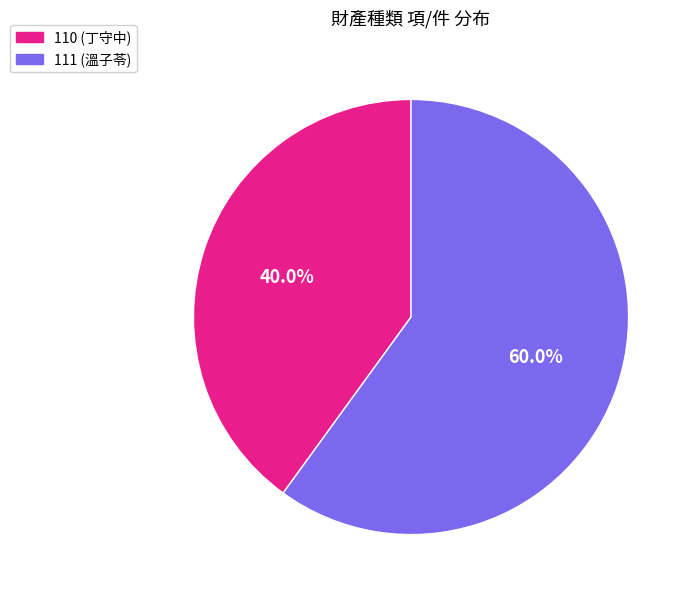

To the nearest percent, what is the difference between the largest and smallest slice percentages?

20%